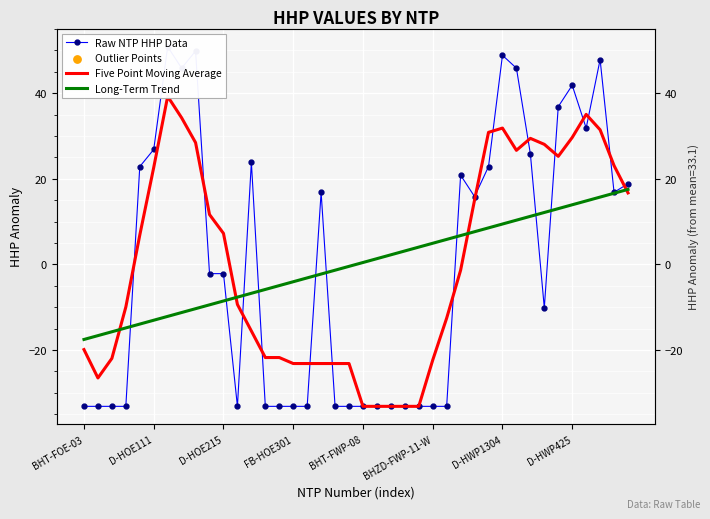

At which category is the sum across all series the highest?

37